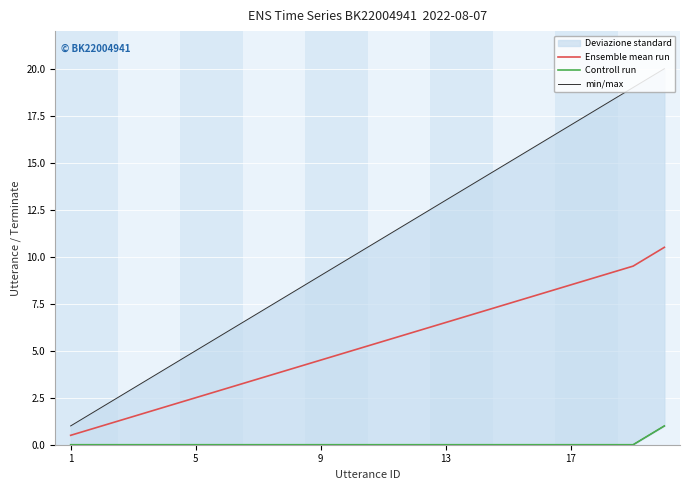

Which series has the largest total across all categories?

min/max